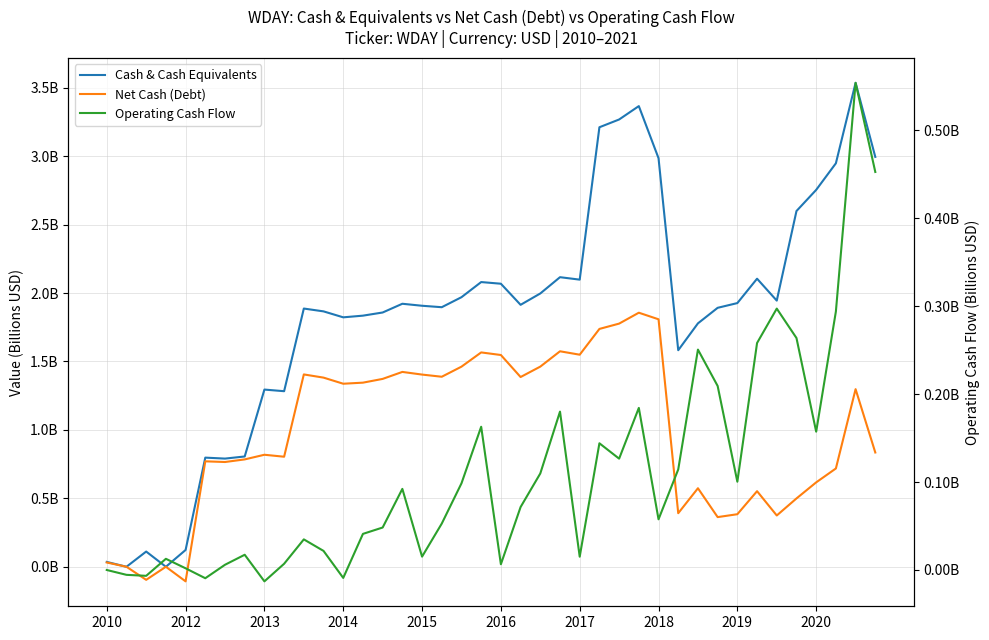

In Cash & Cash Equivalents, how many points are higher than both neighbors (excluding endpoints)?

10